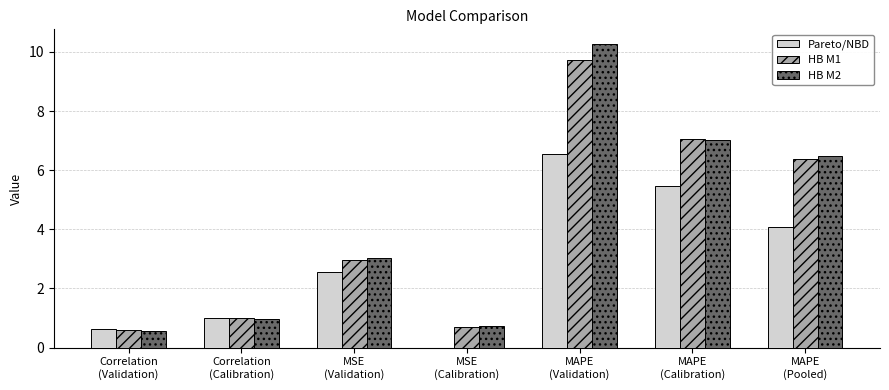

At which label does HB M1 first exceed 2?

MSE
(Validation)